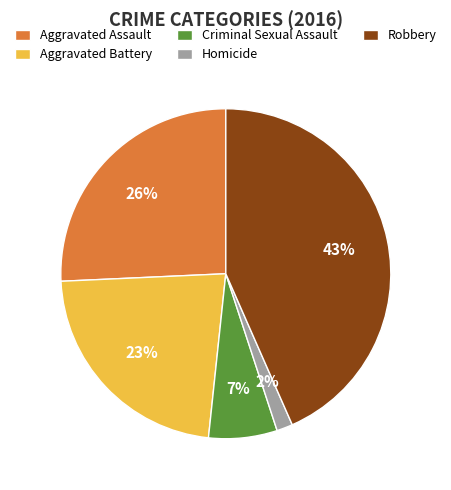

Is it true that Homicide is 2% of the pie?

True